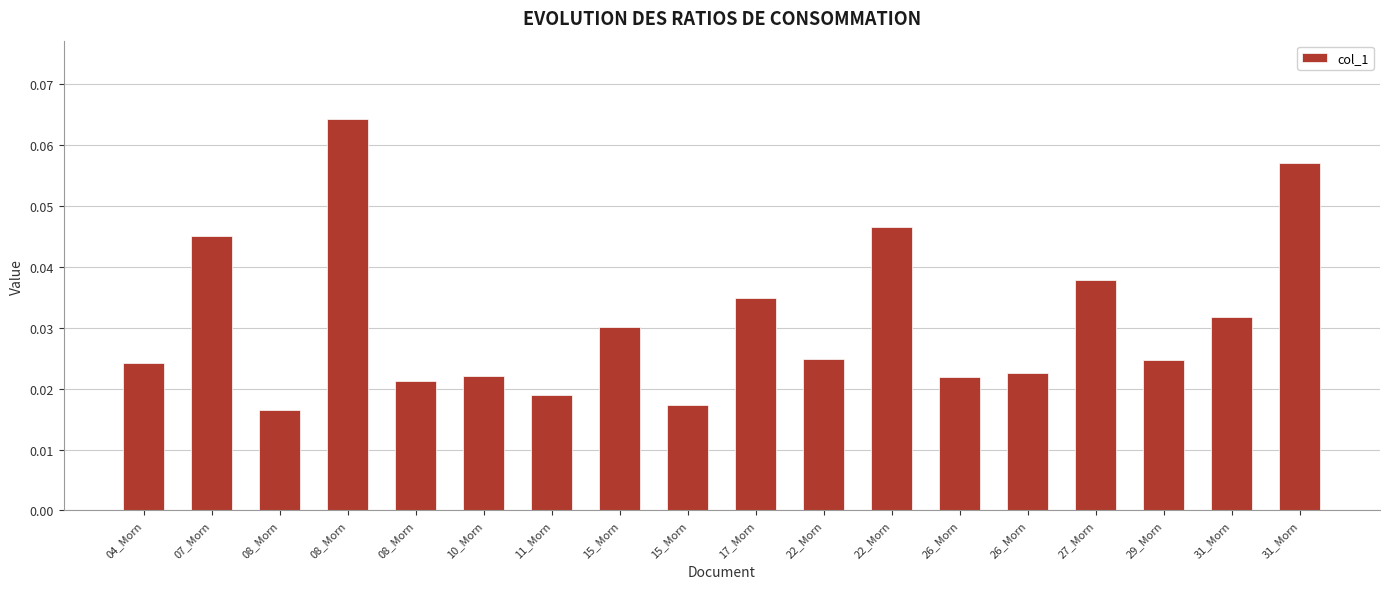

How many distinct data groups are displayed?

1